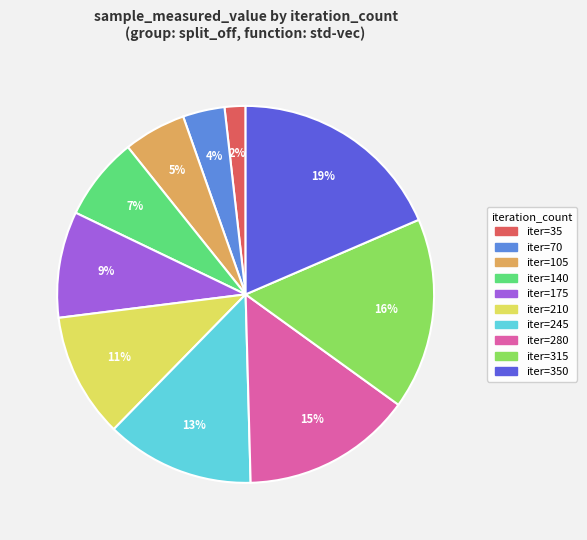

To the nearest percent, what is the average slice percentage?

10%